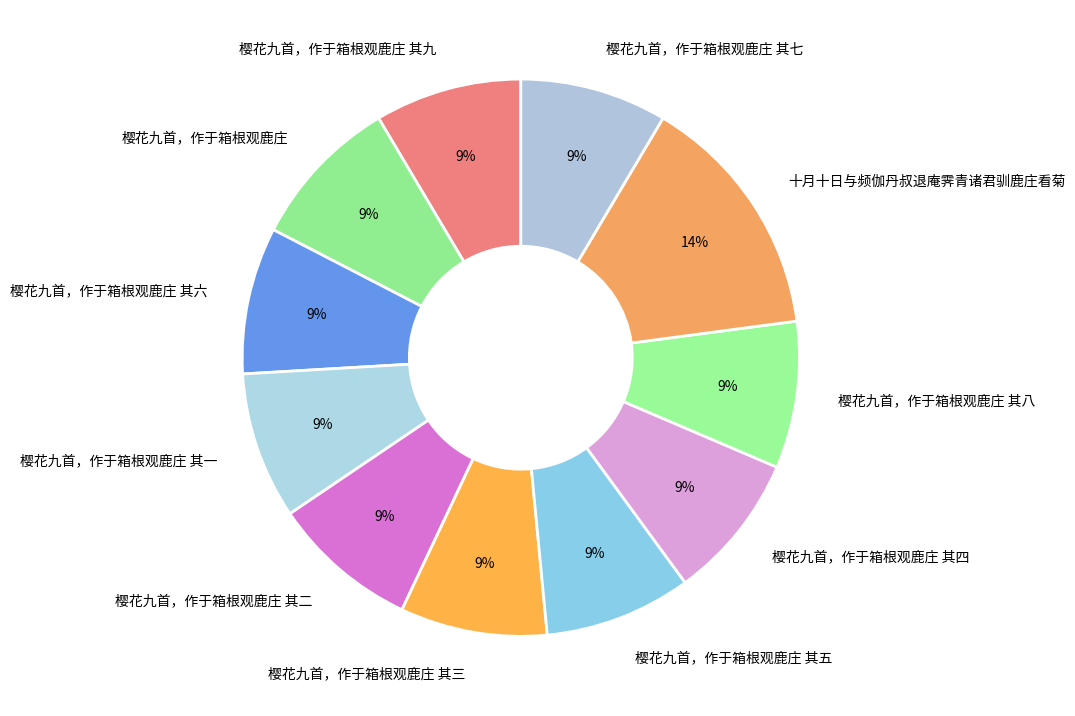

True or false: 樱花九首，作于箱根观鹿庄 accounts for 9% of the total.

True